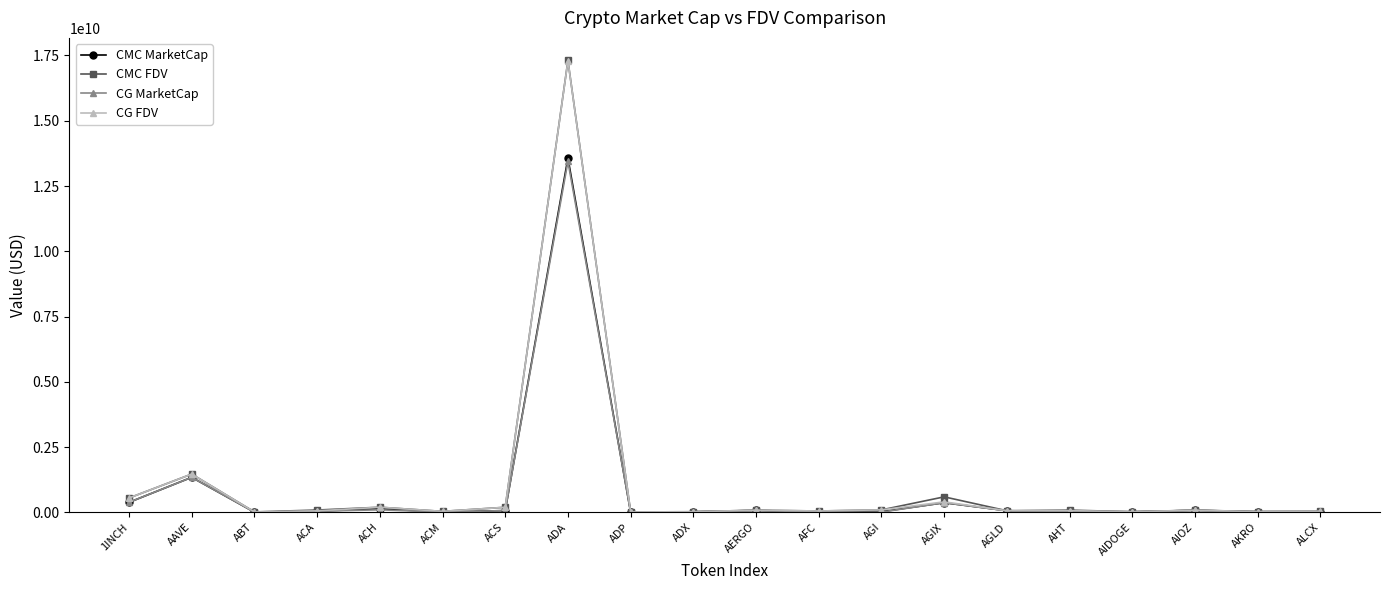

What is the difference between the maximum and second lowest values in the CMC MarketCap series?

13561476004.0